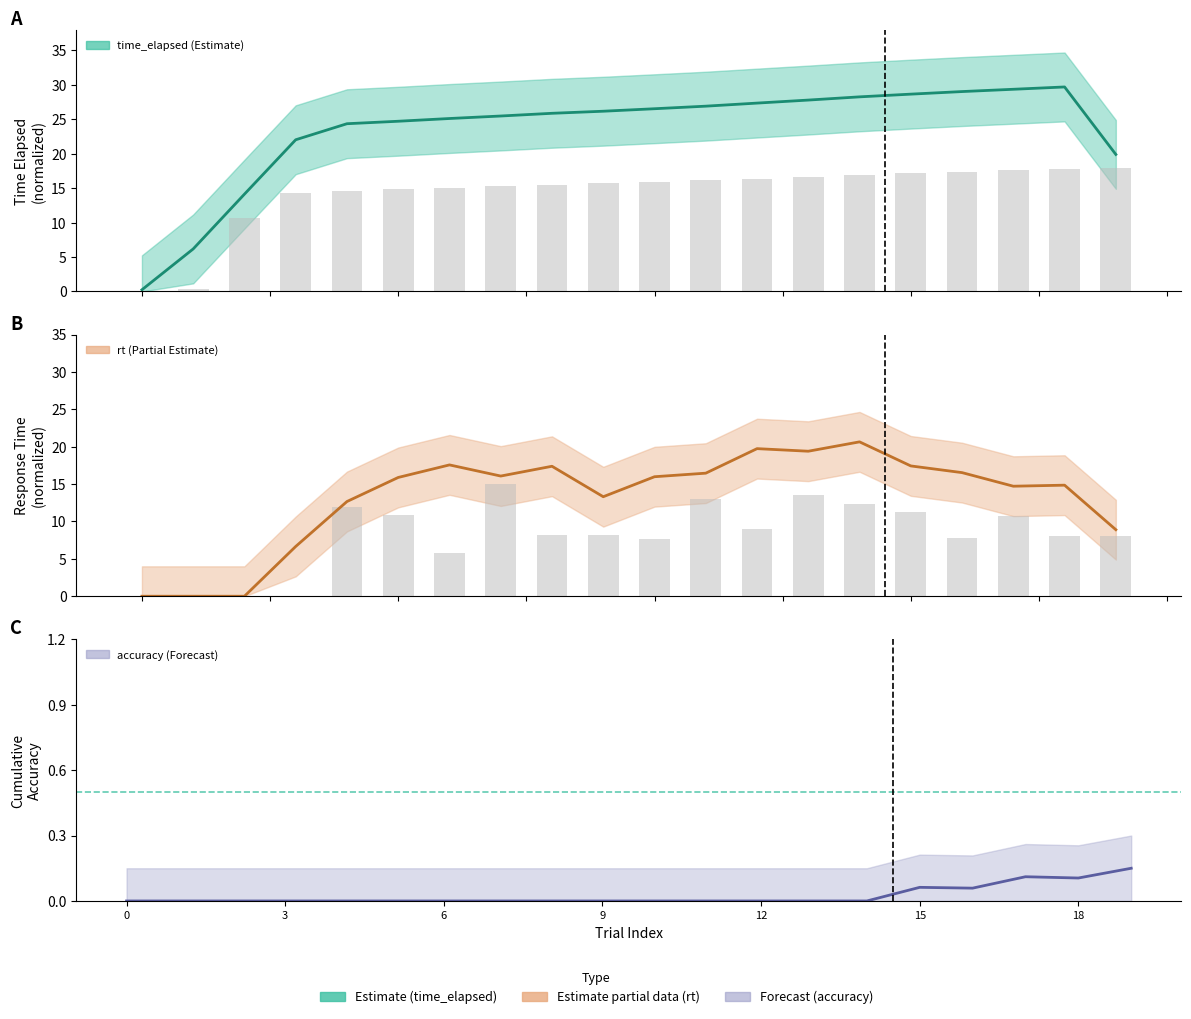

How many groups of bars are there?

20